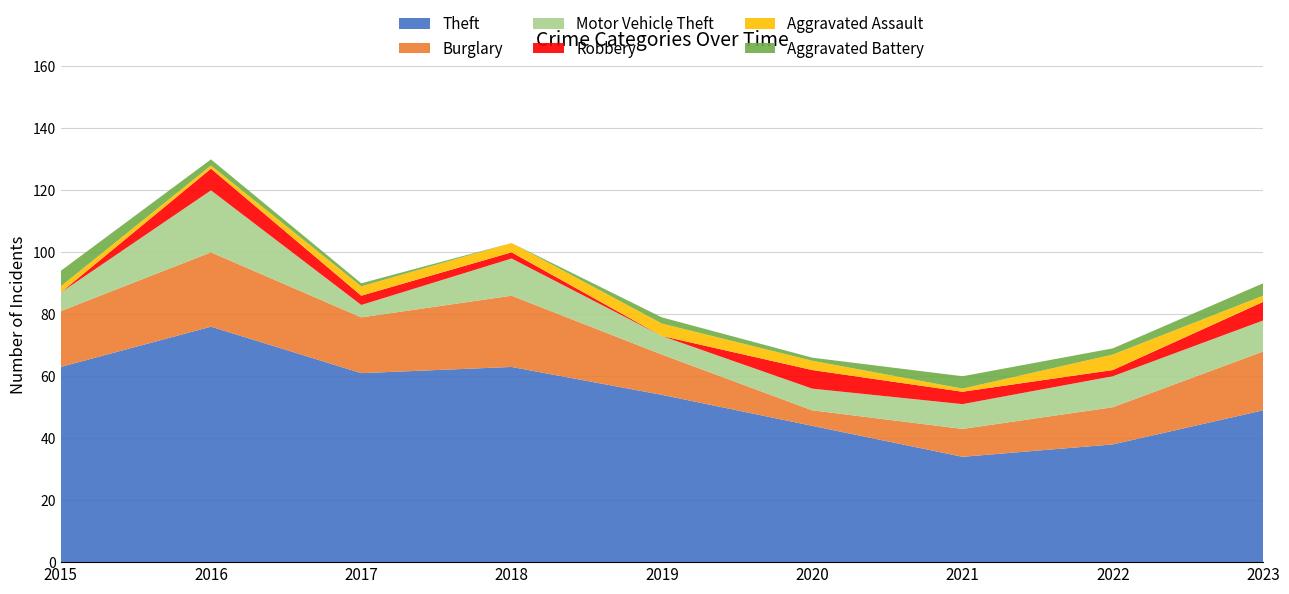

Reading left to right, what are all the values shown in this chart?

Theft: 2015=63	2016=76	2017=61	2018=63	2019=54	2020=44	2021=34	2022=38	2023=49
Burglary: 2015=18	2016=24	2017=18	2018=23	2019=13	2020=5	2021=9	2022=12	2023=19
Motor Vehicle Theft: 2015=6	2016=20	2017=4	2018=12	2019=6	2020=7	2021=8	2022=10	2023=10
Robbery: 2015=0	2016=7	2017=3	2018=2	2019=0	2020=6	2021=4	2022=2	2023=6
Aggravated Assault: 2015=2	2016=1	2017=3	2018=3	2019=4	2020=3	2021=1	2022=5	2023=2
Aggravated Battery: 2015=5	2016=2	2017=1	2018=0	2019=2	2020=1	2021=4	2022=2	2023=4